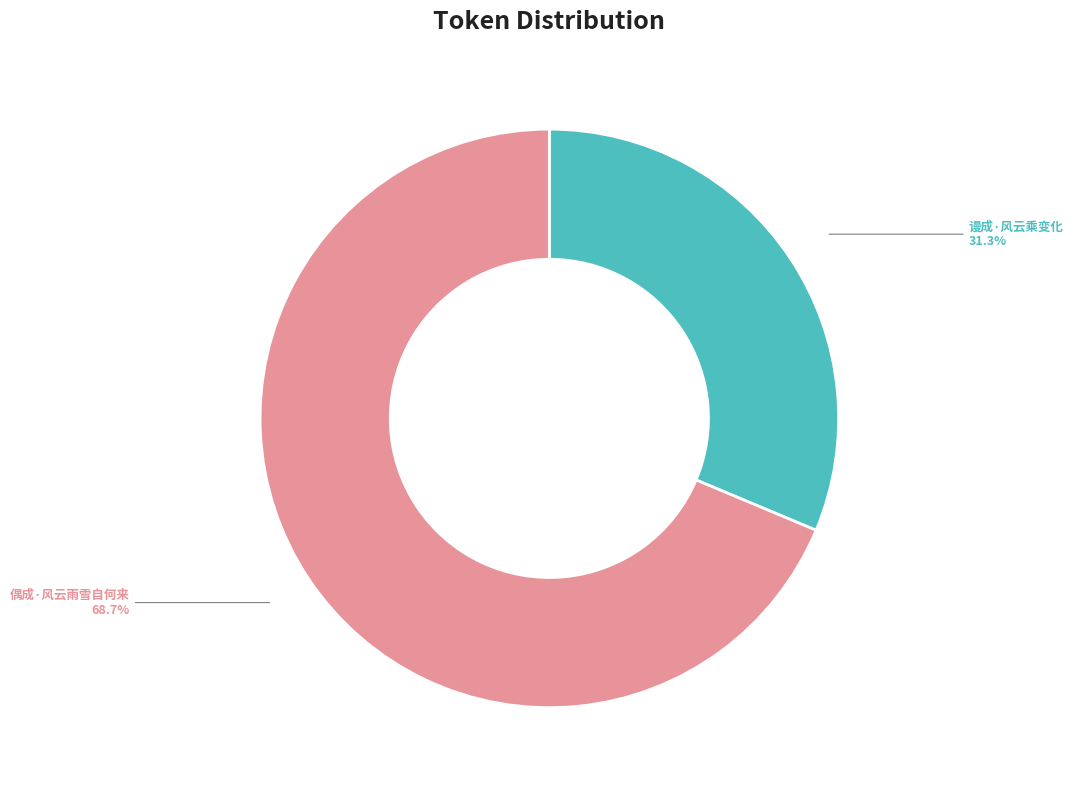

To the nearest percent, what is the difference between the 偶成·风云雨雪自何来 and 谩成·风云乘变化 slice percentages?

37%